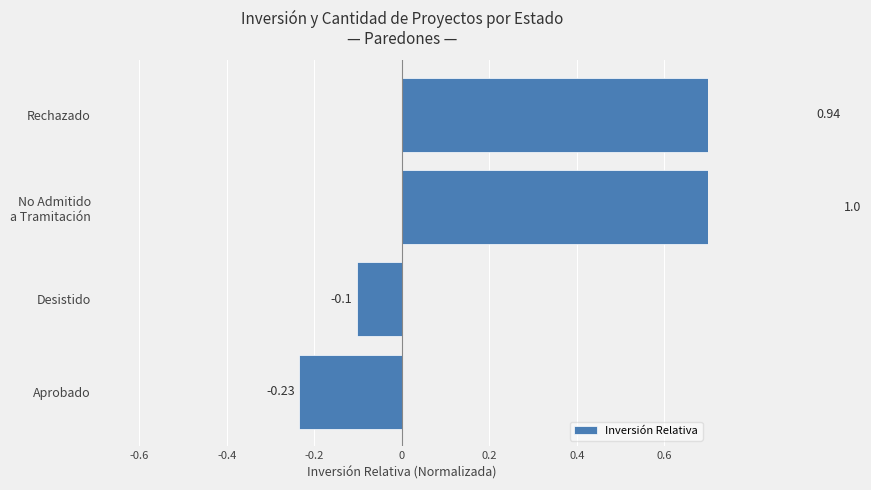

Between Aprobado and Desistido, which is larger?

Desistido